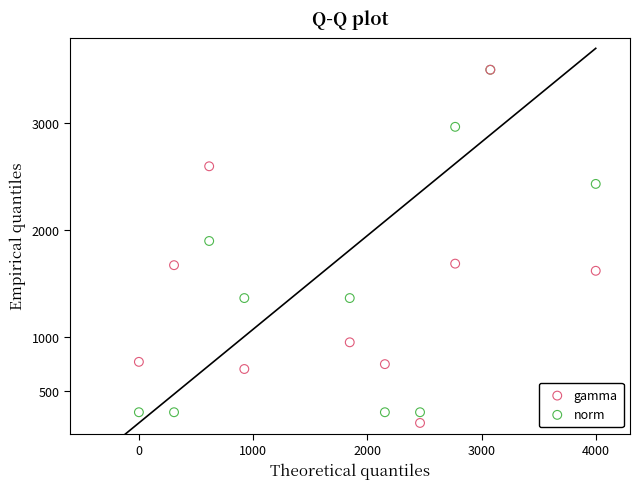

Across all series, what Y value is closest to 1850?

1900.0